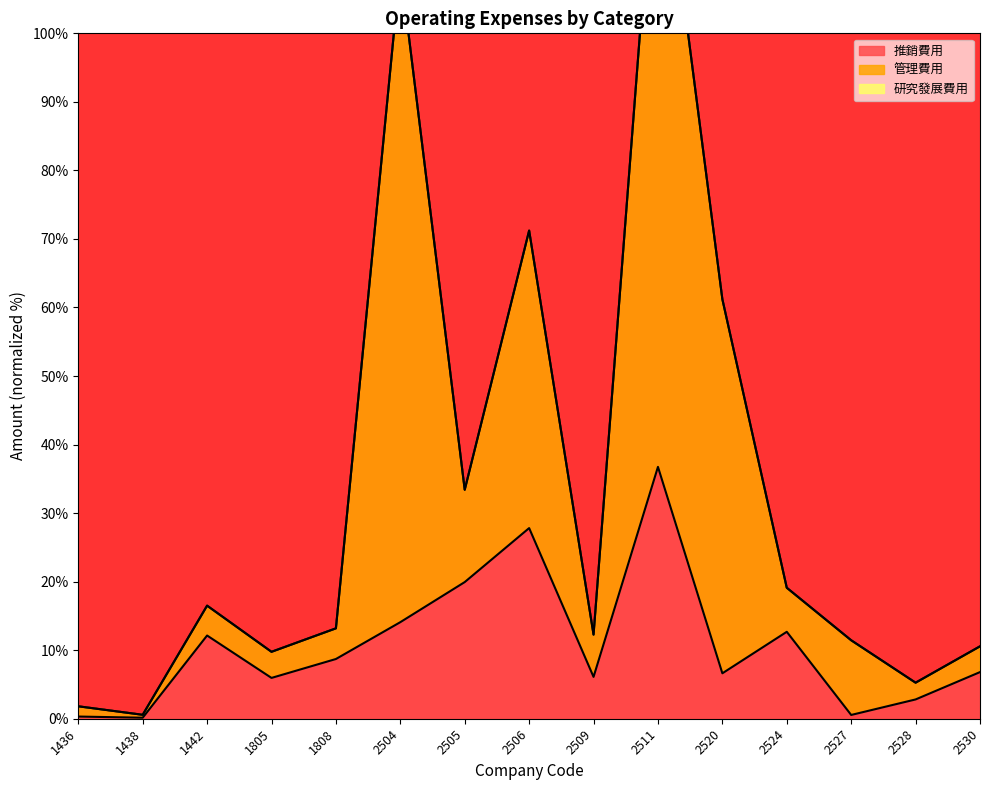

Which has a higher value, 1808 or 2511?

2511